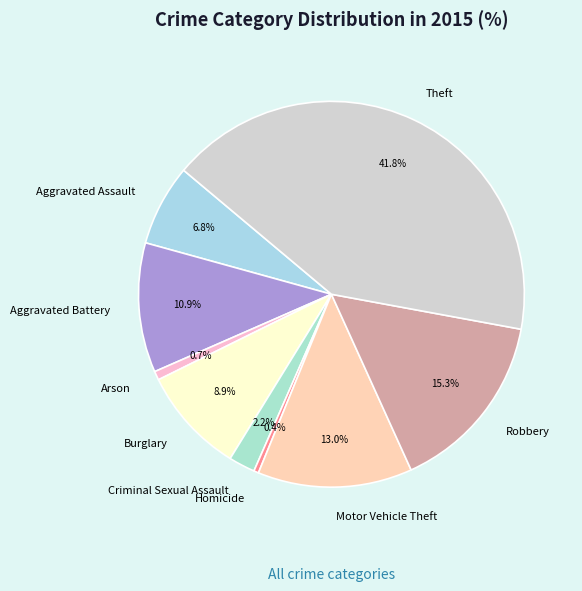

To the nearest percent, what is the combined percentage of Criminal Sexual Assault and Arson?

3%